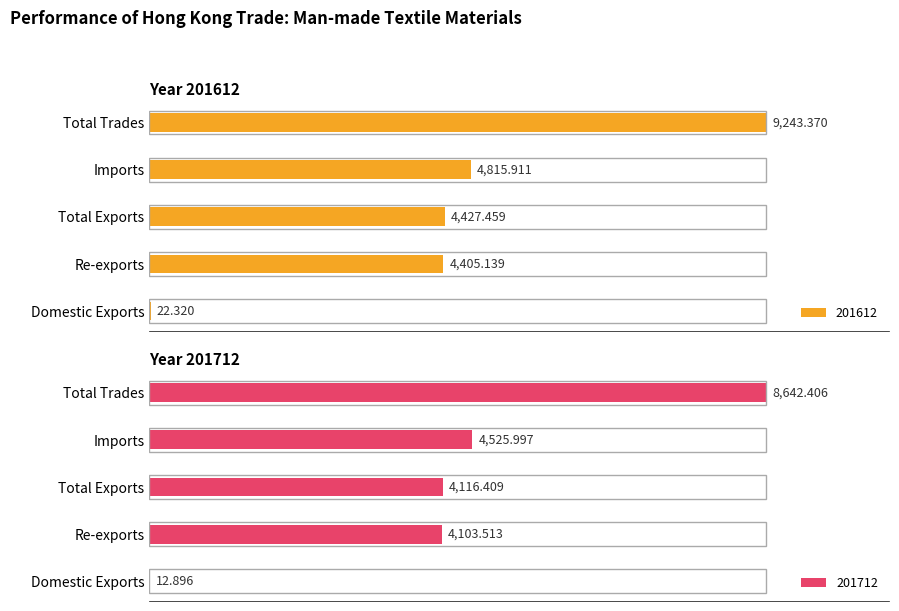

What is the value of the 201712 bar at the 2nd from the left?

47.5